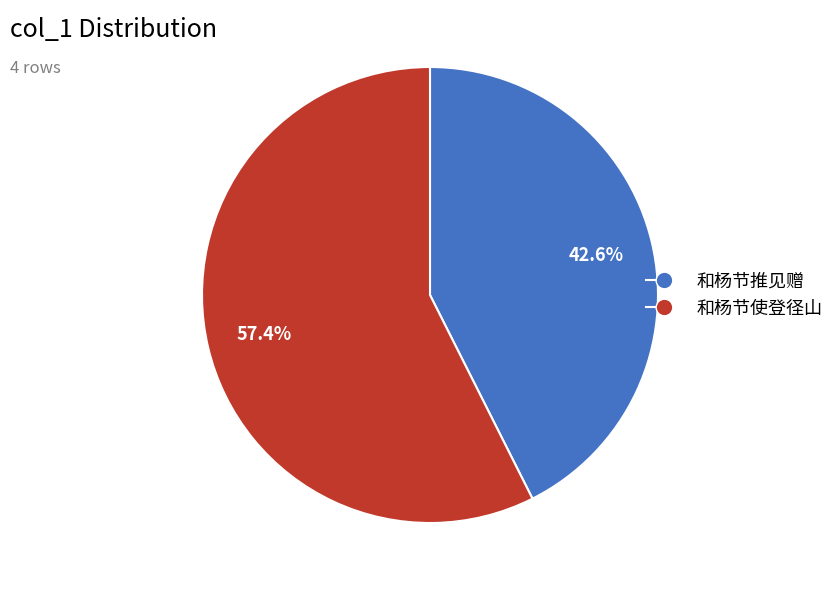

To the nearest percent, what is the average slice percentage?

50%